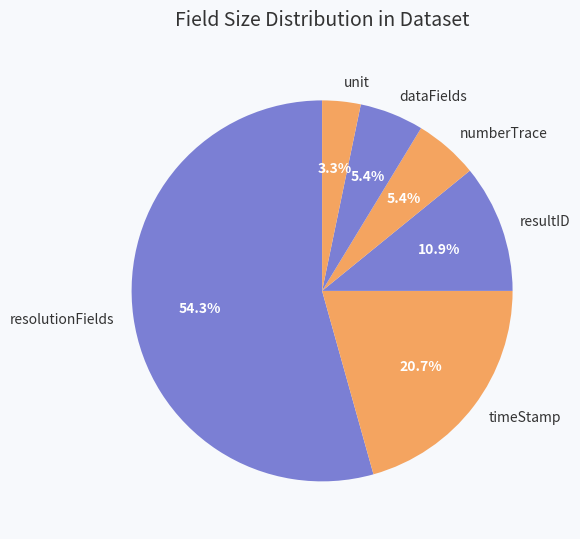

To the nearest percent, what is the average slice percentage?

17%